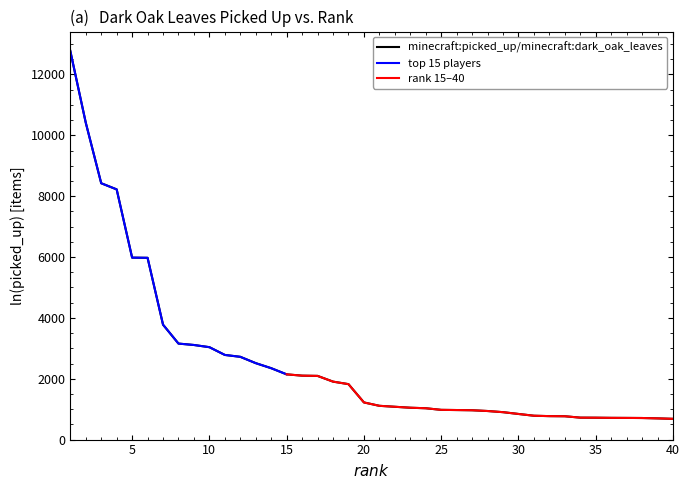

Reading left to right, transcribe all the data shown in this chart.

12772	10416	8425	8223	5980	5974	3777	3155	3109	3037	2782	2720	2512	2346	2144	2101	2093	1905	1822	1221	1110	1110	1047	1030	977	971	964	939	901	842	784	771	767	721	719	714	712	709	697	682